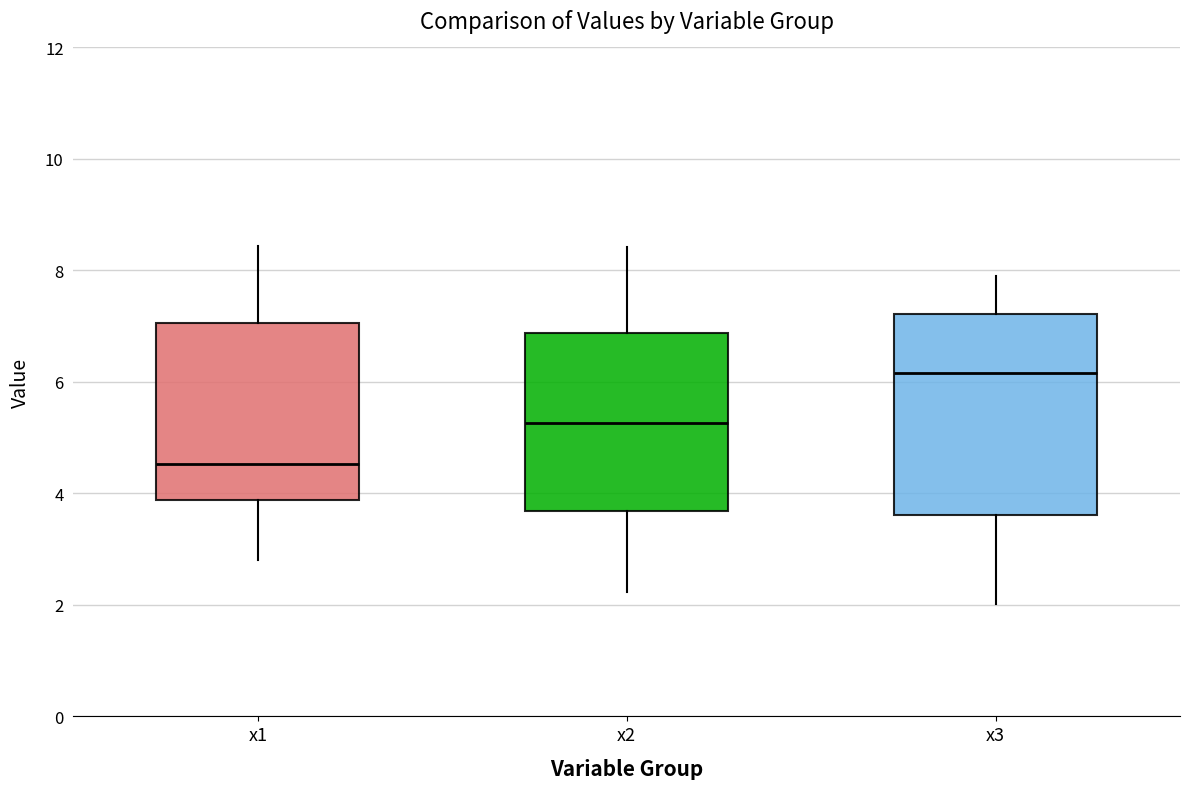

Where does the upper whisker of the box for x1 end on the y-axis? The values are not printed on the chart, so give them approximately, as read against the axis.

8.4